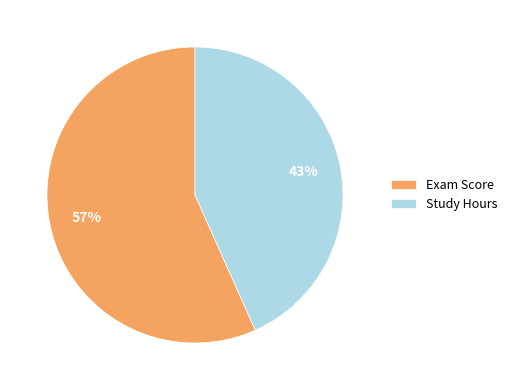

What percentage is the Exam Score slice, to the nearest percent?

57%